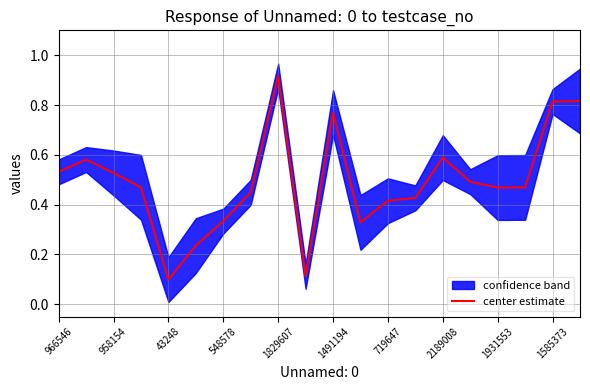

How many points are higher than both their immediate neighbors (excluding endpoints)?

4